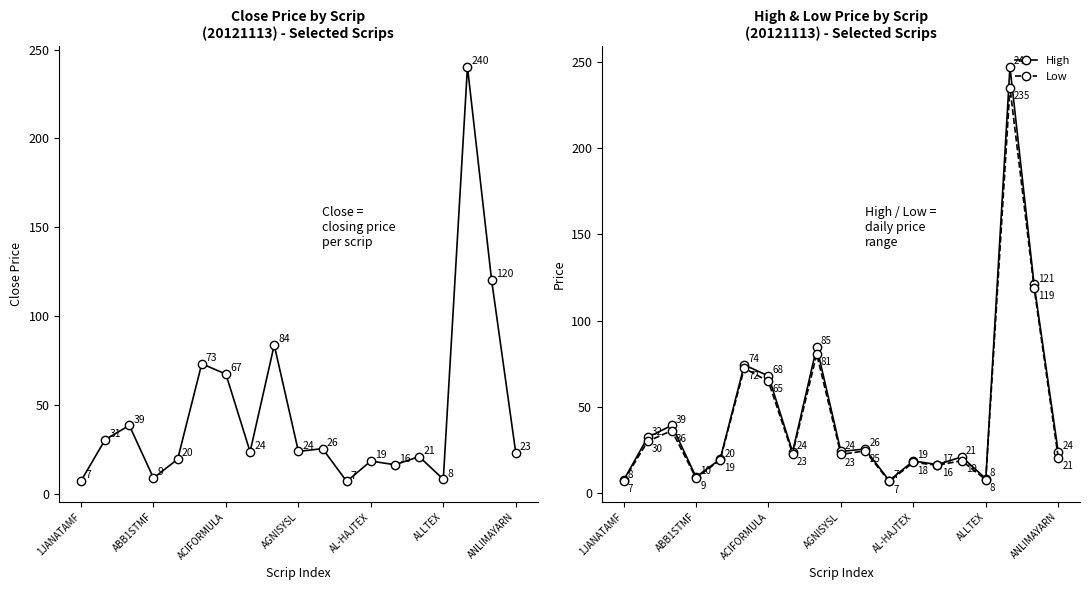

What is the minimum value for High?

7.4